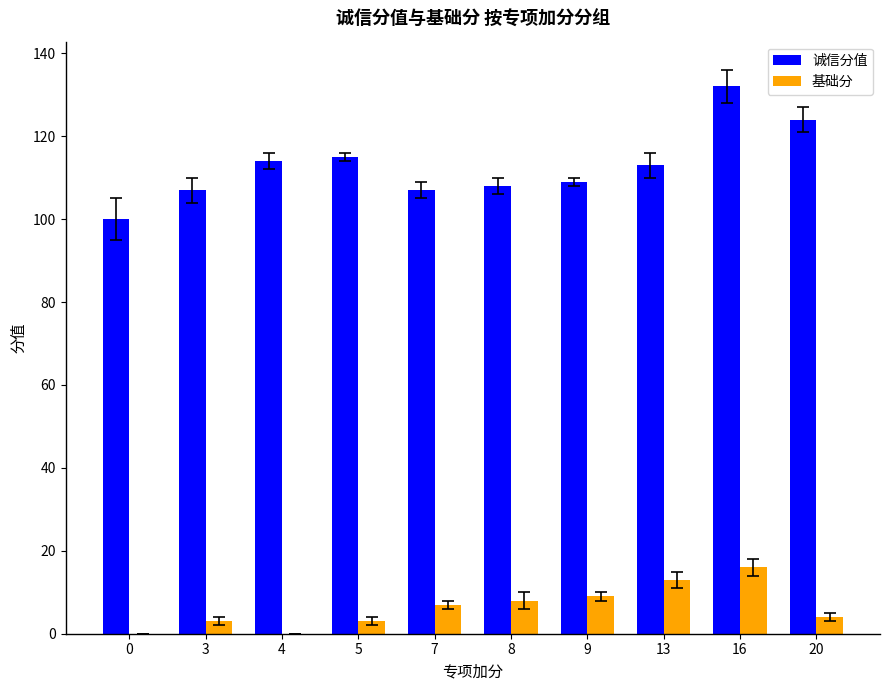

How many categories are shown in the chart?

10